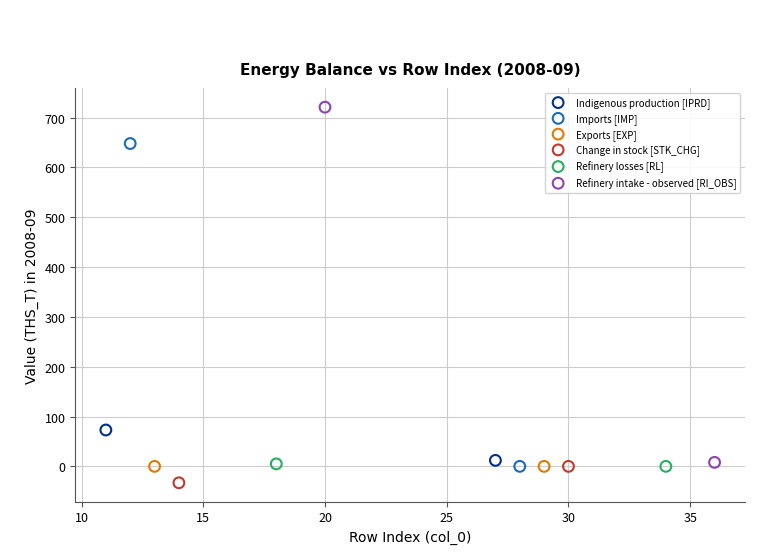

What are all the series names shown in the legend?

Indigenous production [IPRD], Imports [IMP], Exports [EXP], Change in stock [STK_CHG], Refinery losses [RL], Refinery intake - observed [RI_OBS]